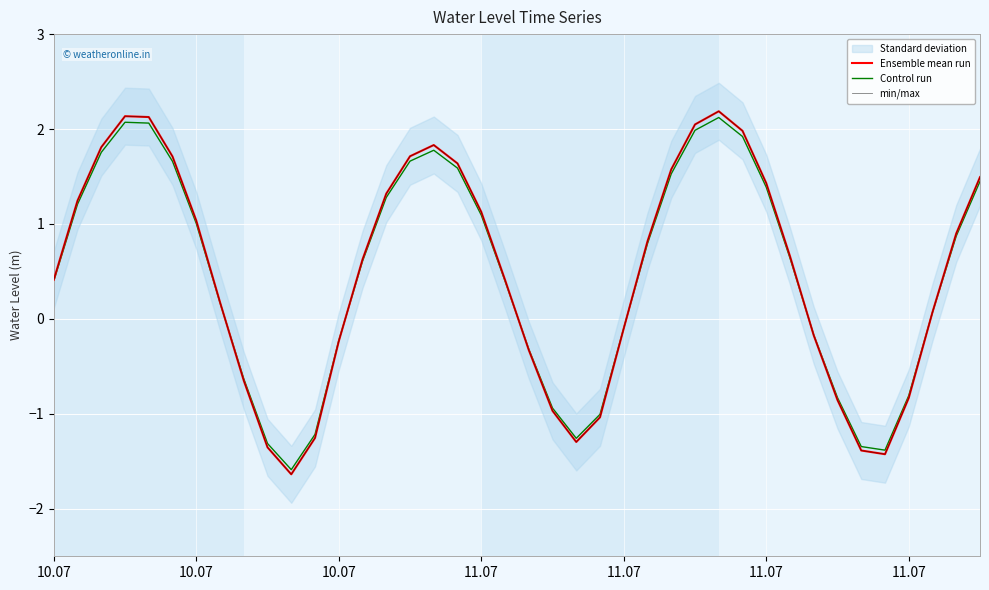

Is it true that min/max equals 1.6 at 10.07?

False